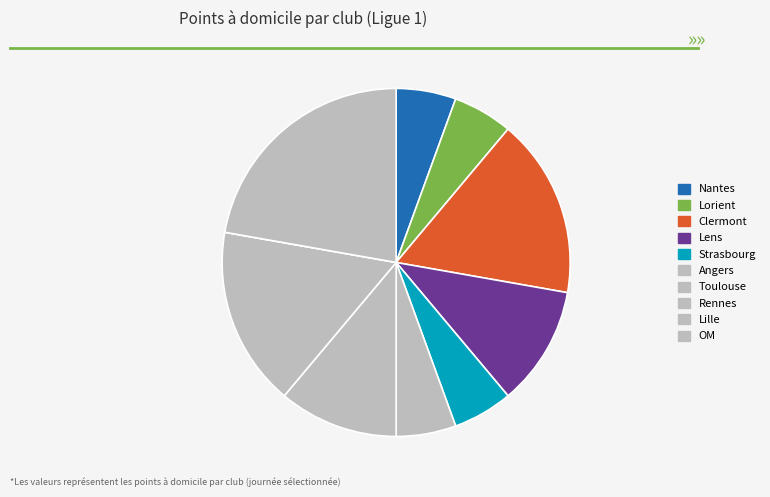

To the nearest percent, what portion does Nantes represent?

6%